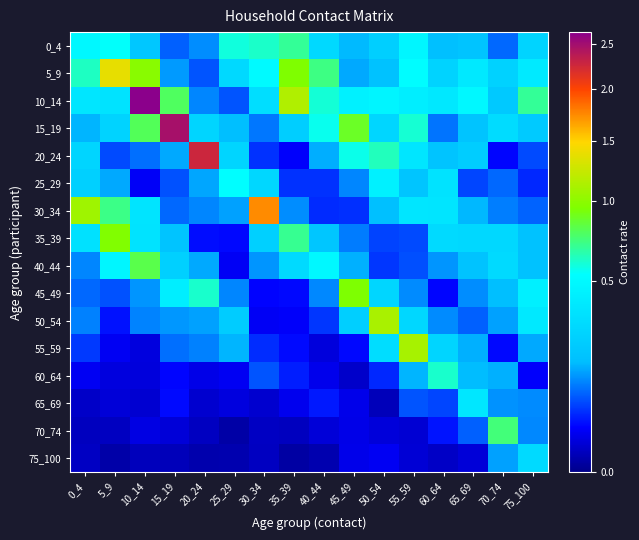

How many categories are shown in the chart?

16